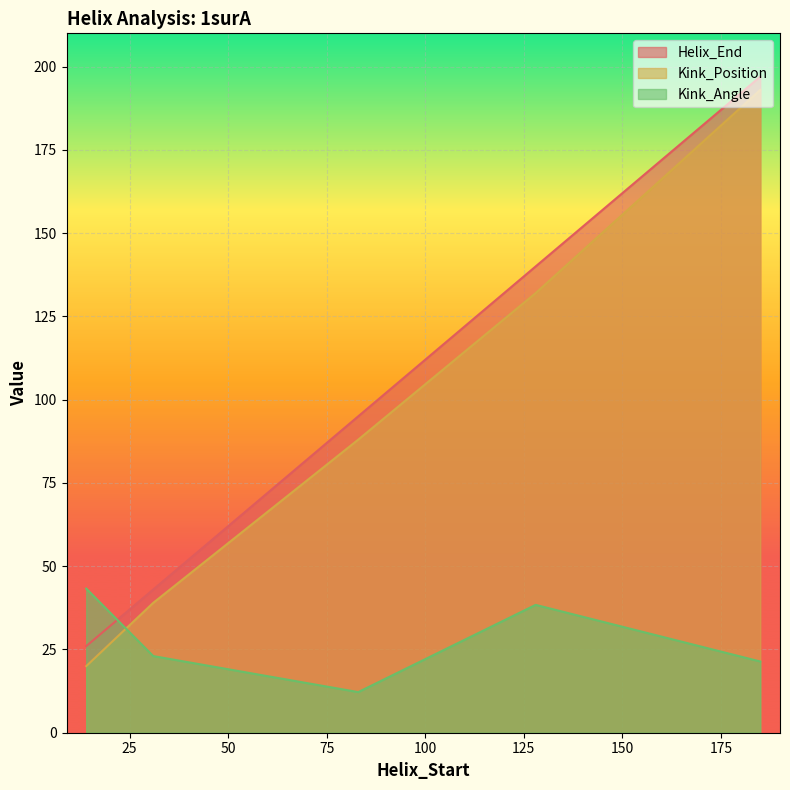

Is it true that Helix_End equals 95.0 at 83?

True